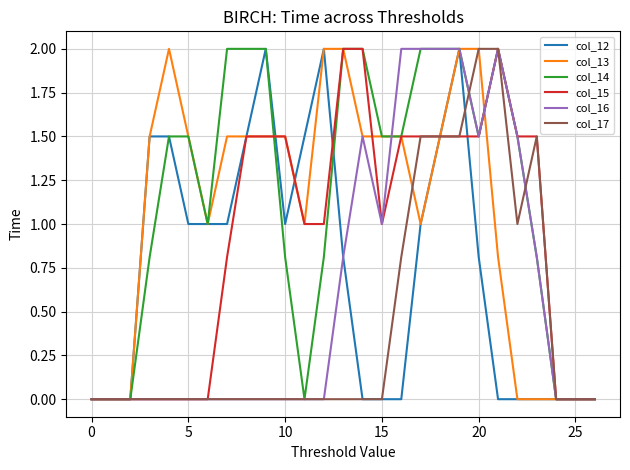

How many lines are shown in the chart?

6